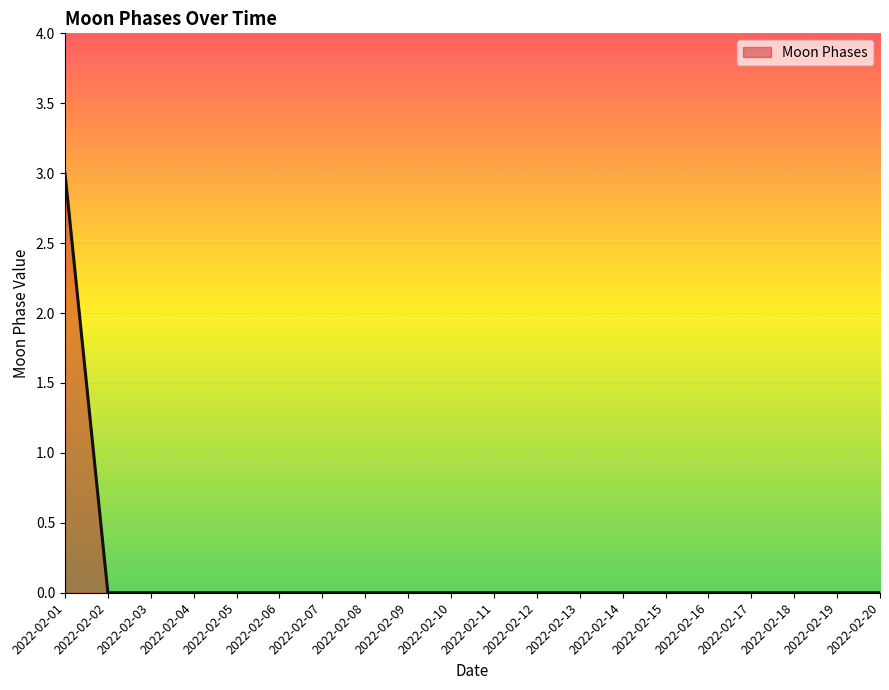

How many lines are shown in the chart?

1